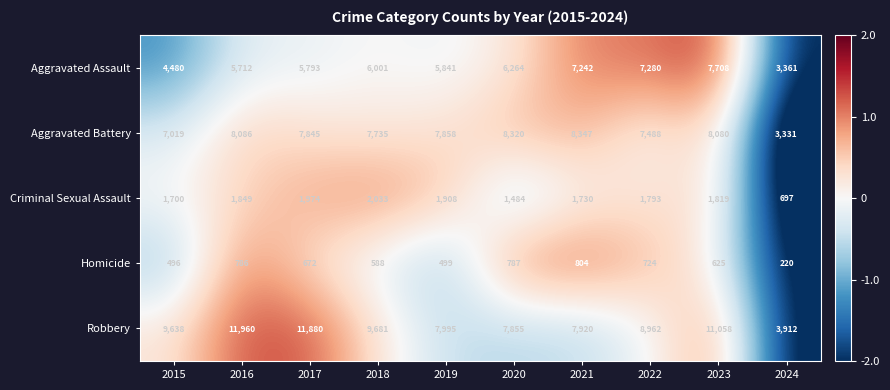

Rank the series by their maximum value, from highest to lowest.

Robbery, Aggravated Battery, Aggravated Assault, Criminal Sexual Assault, Homicide